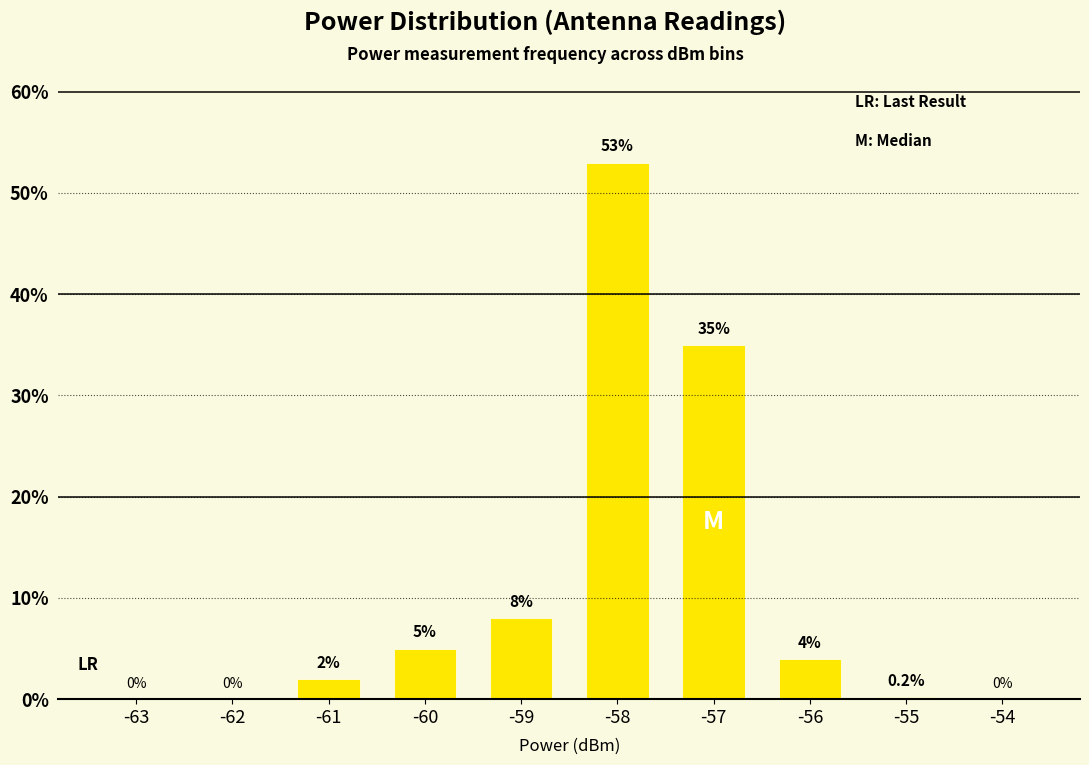

What value does the data have at -59?

8.0